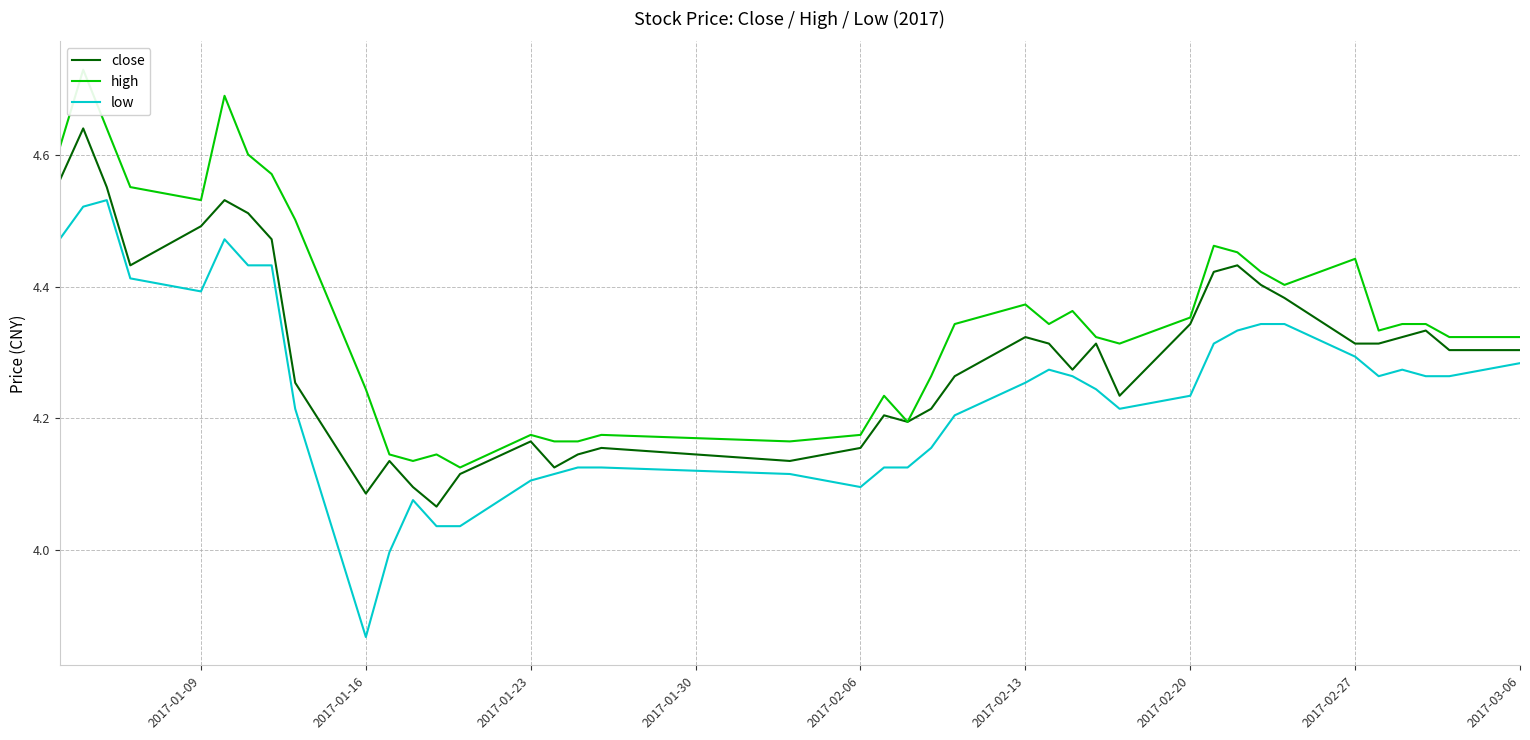

True or false: low has a value of 6.6 at 2017-02-13.

False